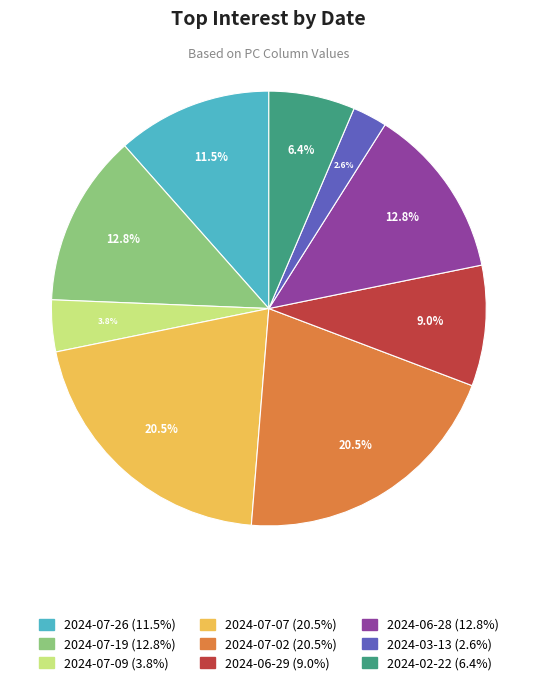

Does 2024-06-28 represent more than half of the total?

No